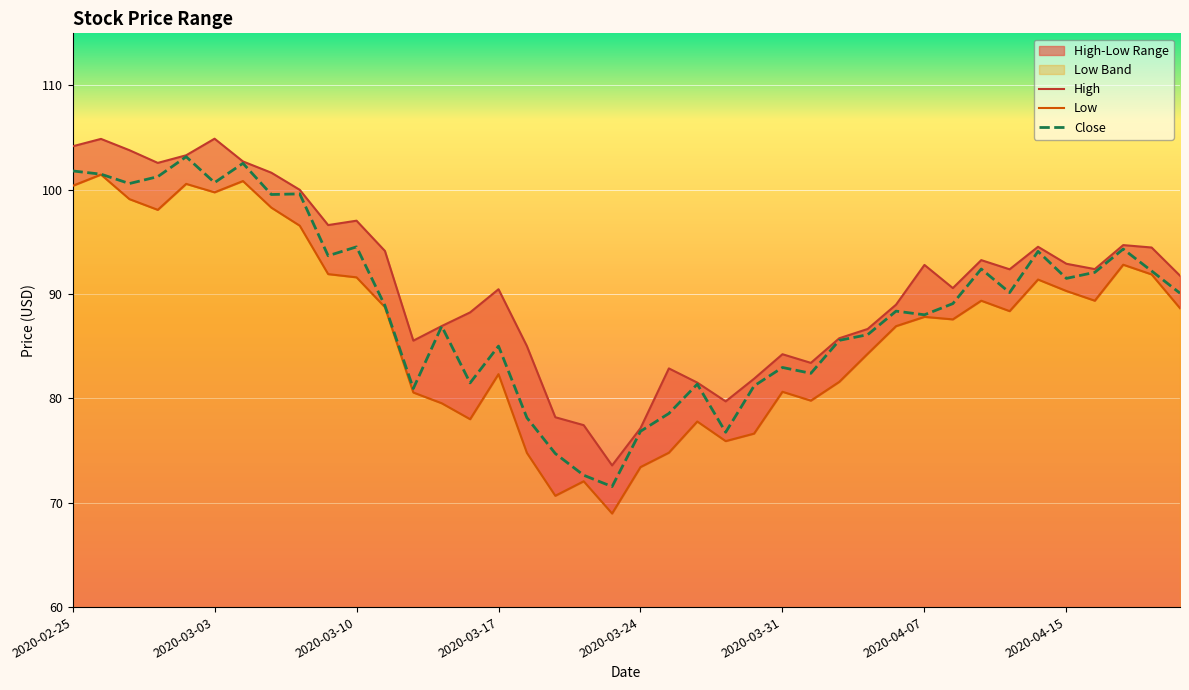

True or false: Close has a value of 127.7 at 2020-03-17.

False